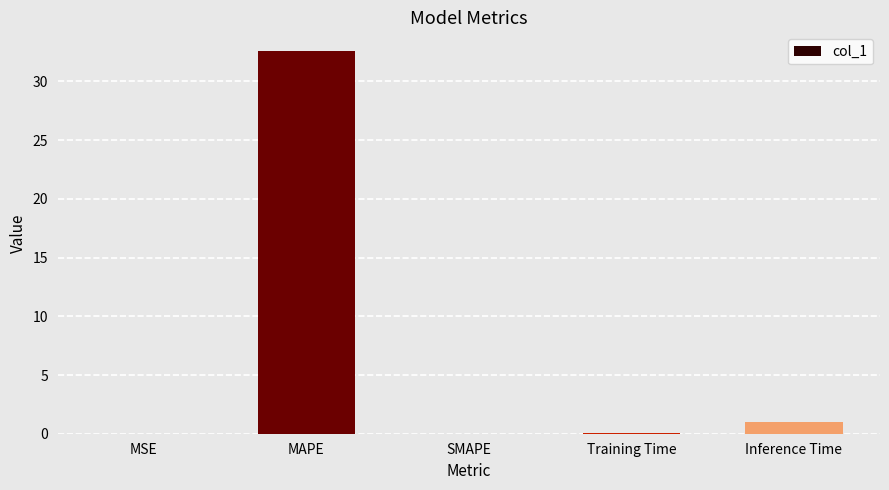

Where is the data nearest to the value 16?

Inference Time